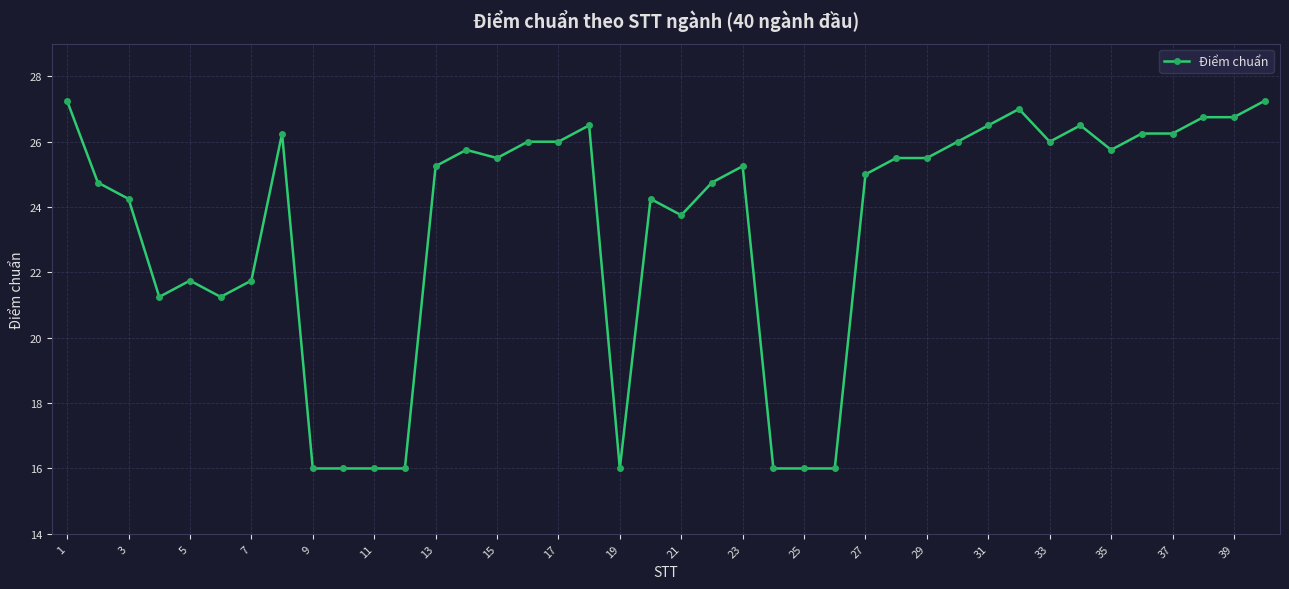

What is the value of the 34th point from the left?

26.5